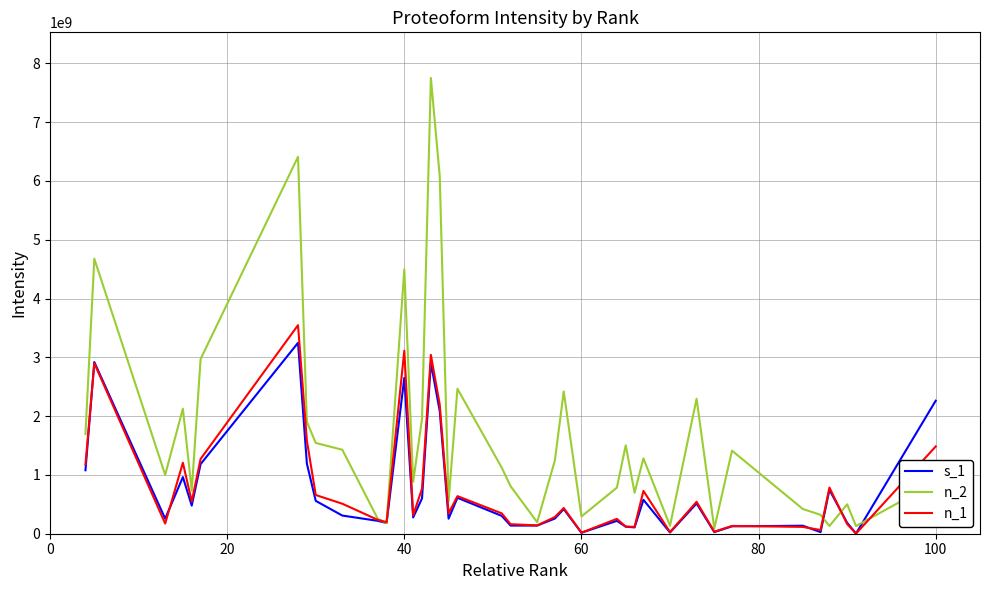

Which series has the widest spread of values?

n_2